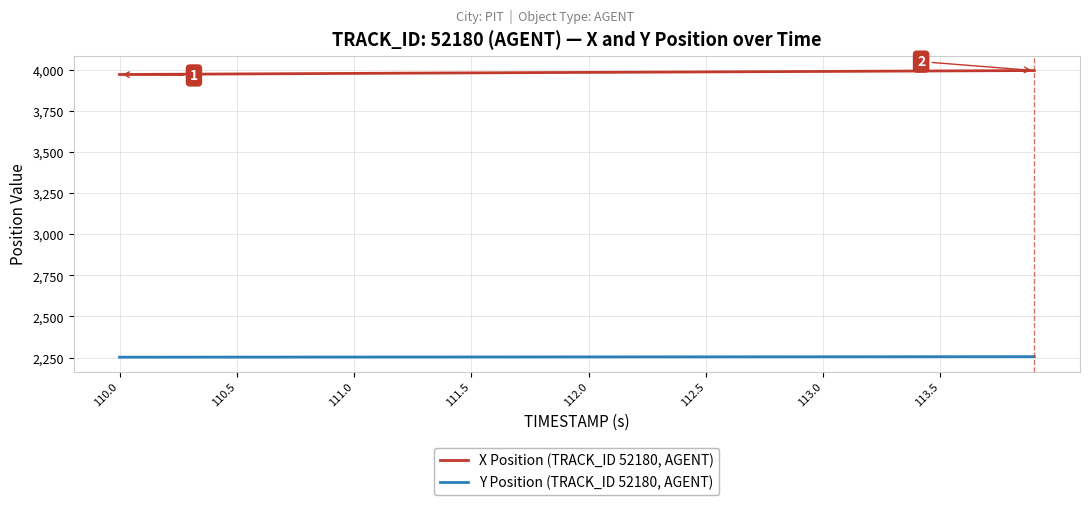

Which series has the largest range (max minus min)?

X Position (TRACK_ID 52180, AGENT)